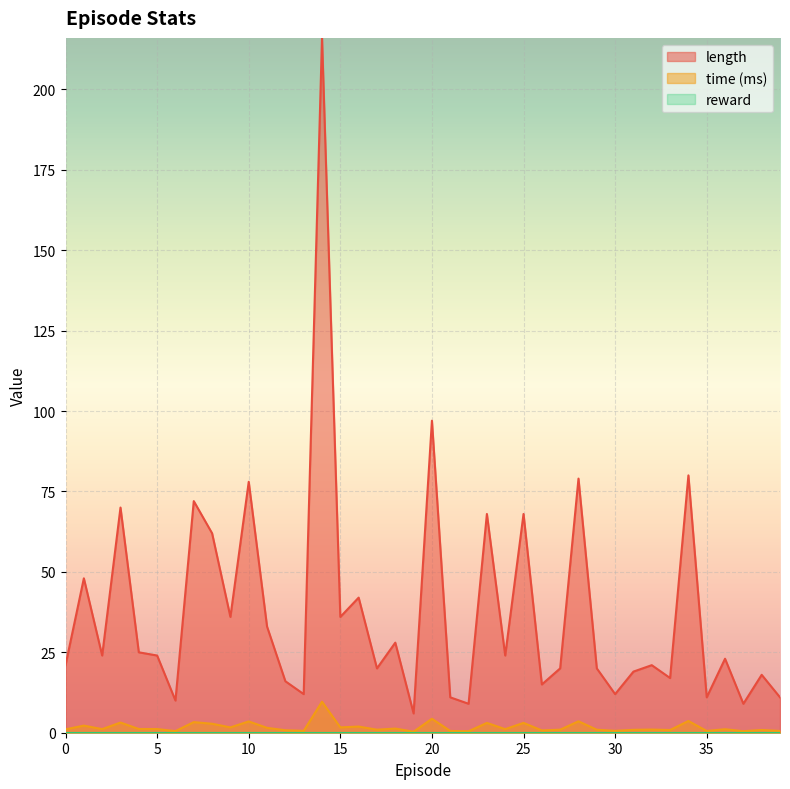

What is the difference between the maximum and minimum values in the time series?

9.3